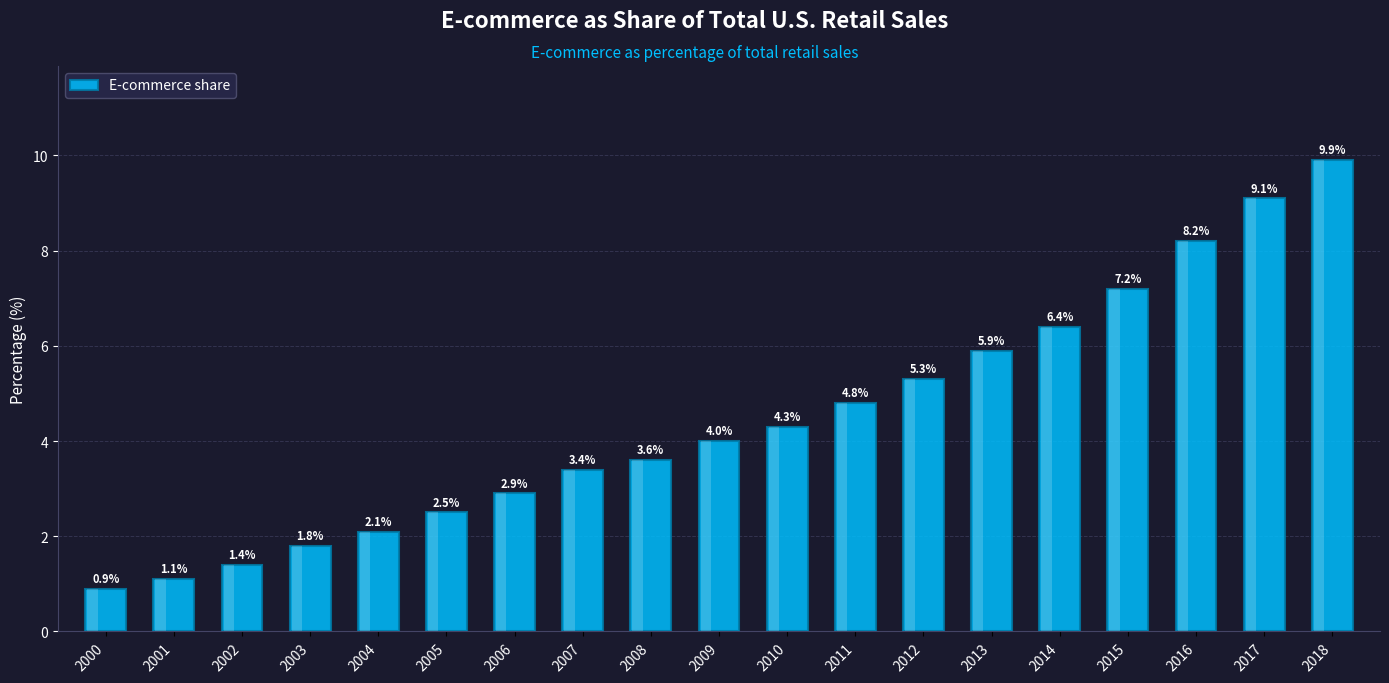

What is the difference between the second highest and minimum values?

8.2